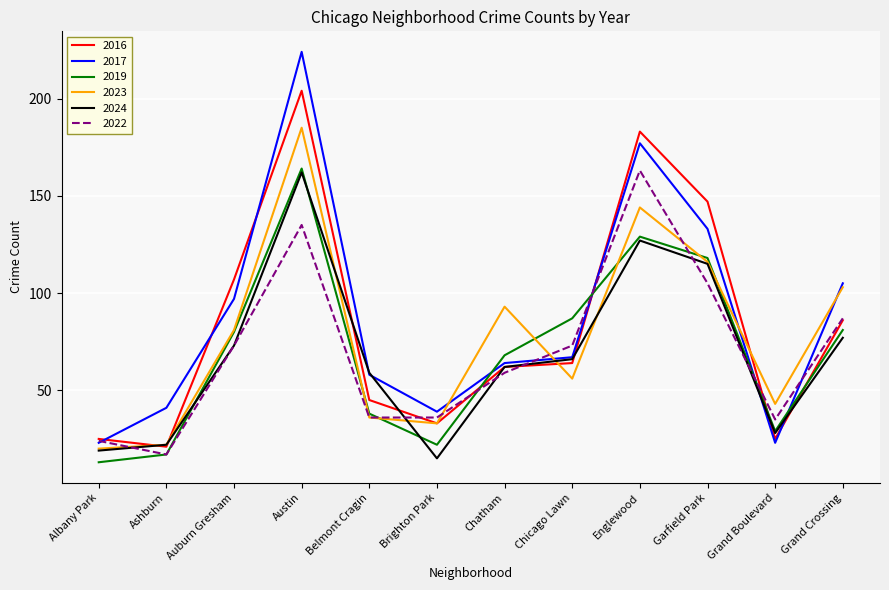

True or false: 2016 and 2019 intersect in this chart.

True